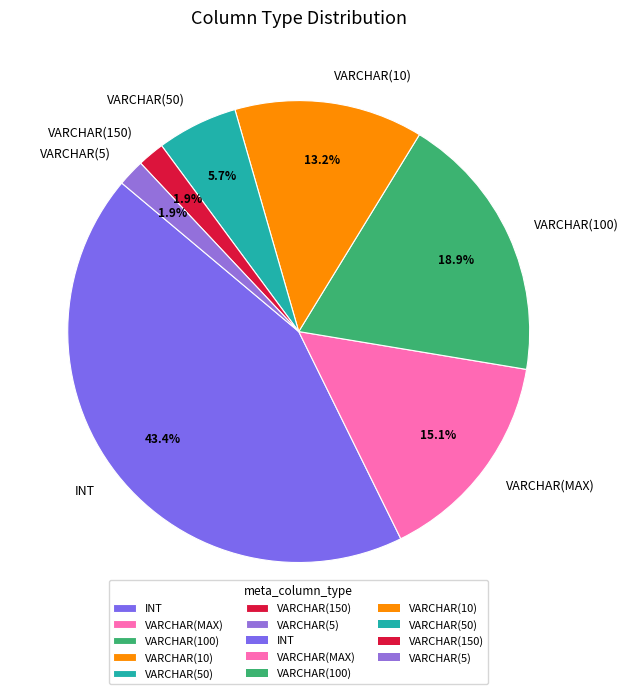

Is the sum of VARCHAR(100) and VARCHAR(10) greater than half?

No